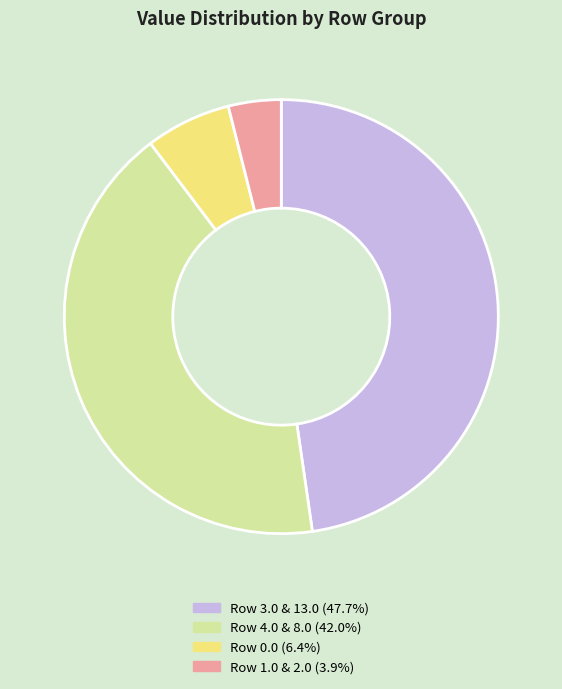

Does any single category account for the majority?

No